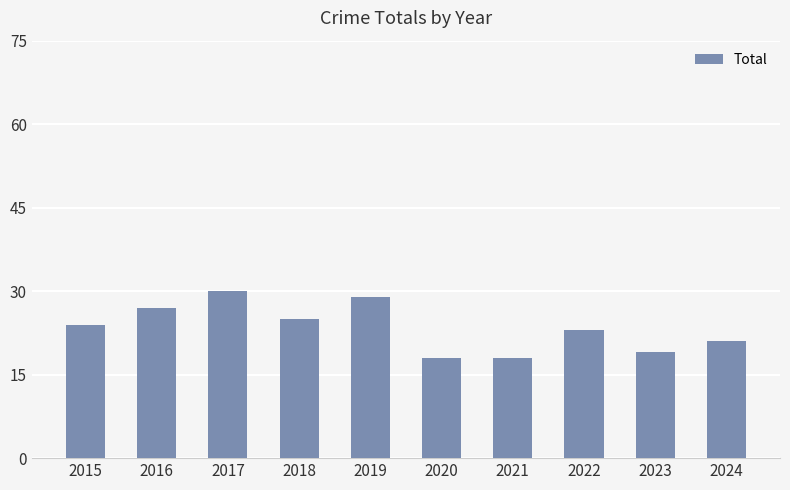

Which has a higher value, 2018 or 2016?

2016